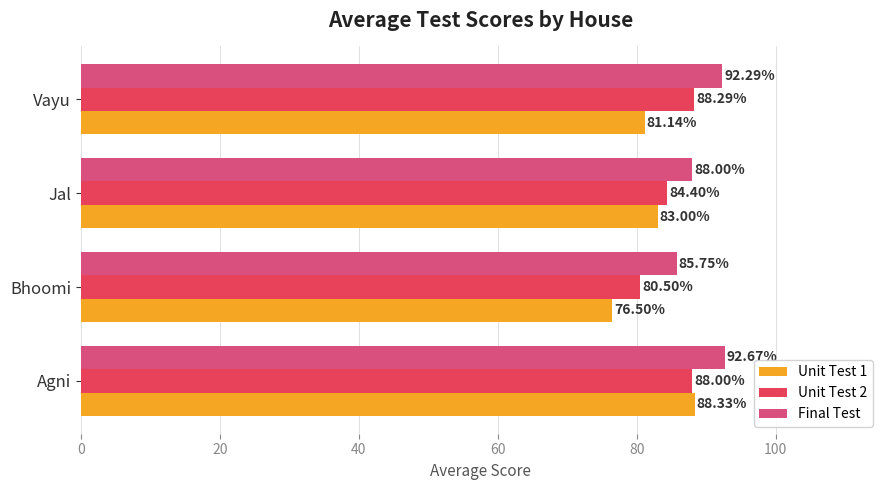

Between Jal and Vayu, which series saw the biggest shift?

Final Test